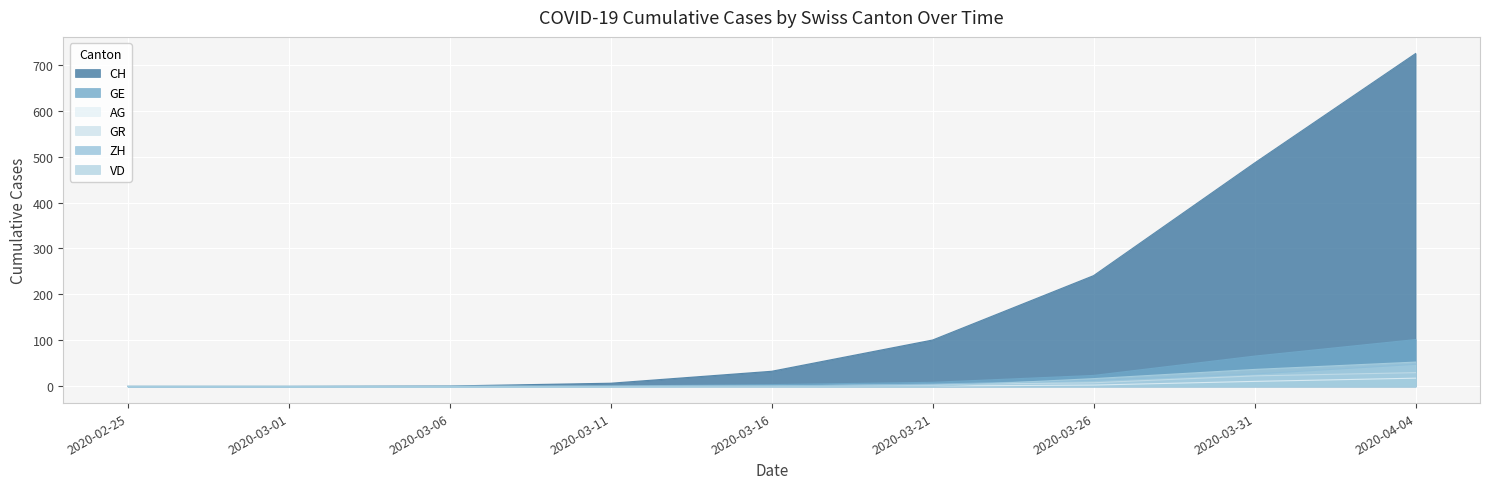

Which series has the widest spread of values?

CH